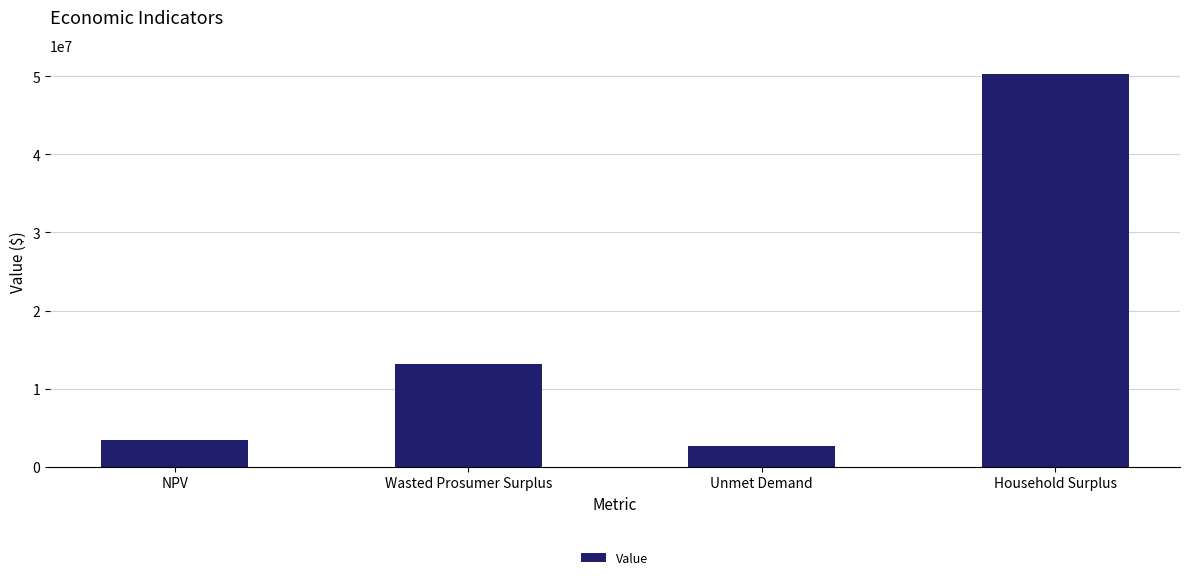

What is the value of the 4th bar from the left?

50239319.4